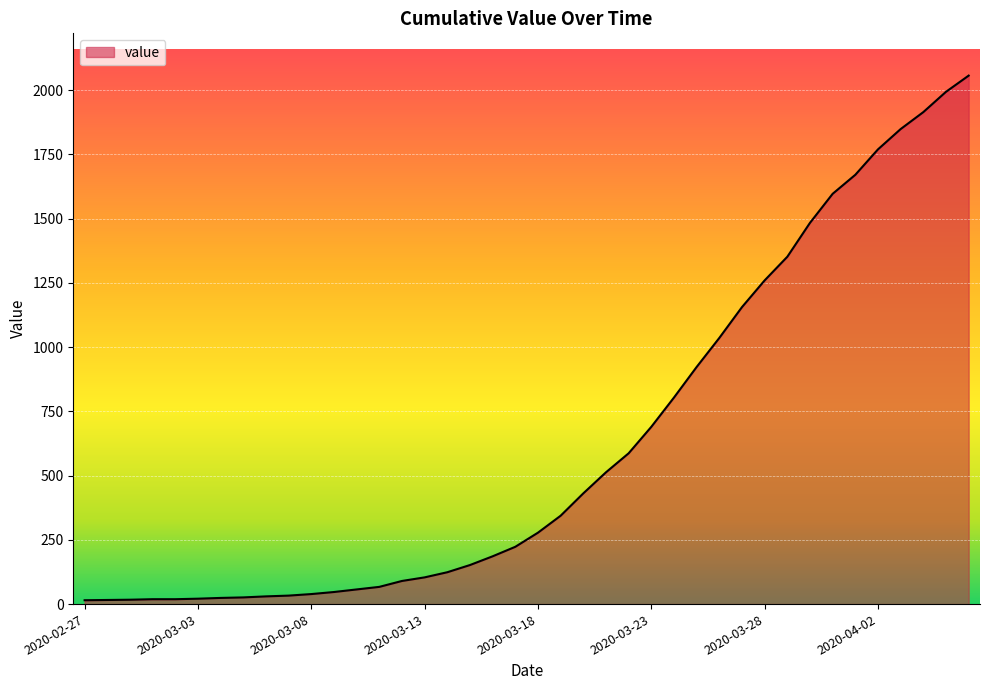

What is the maximum value shown in the chart?

2057